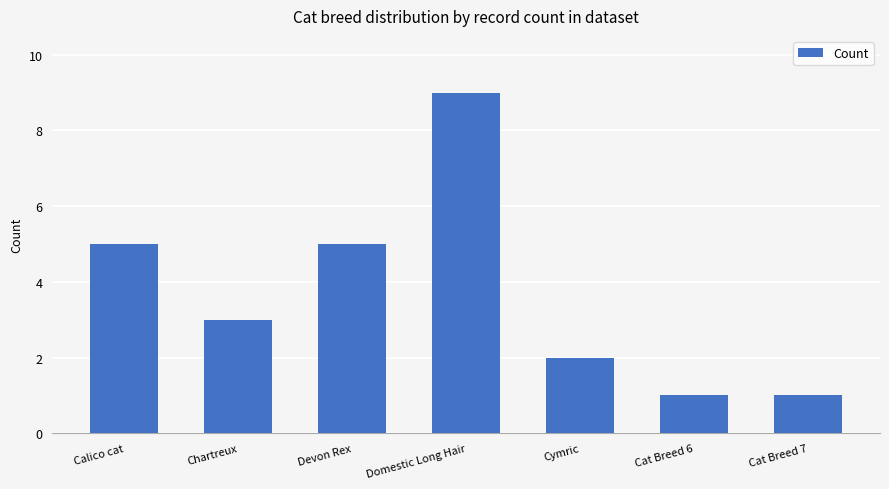

Read the value at Devon Rex.

5